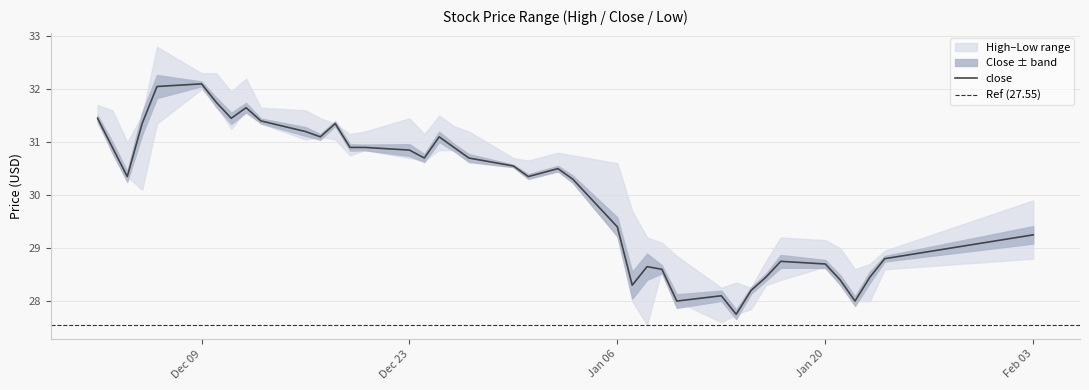

What position from the left is 2024-12-31?

22